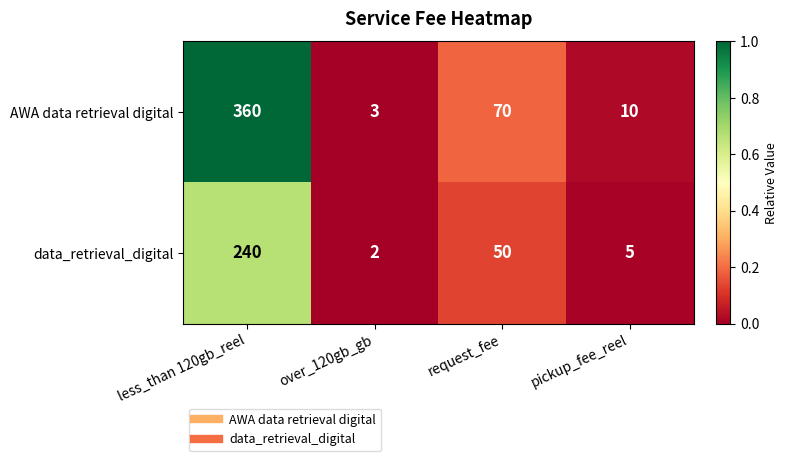

Reading left to right, what are all the values shown in this chart?

AWA data retrieval digital: 360	3	70	10
data_retrieval_digital: 240	2	50	5